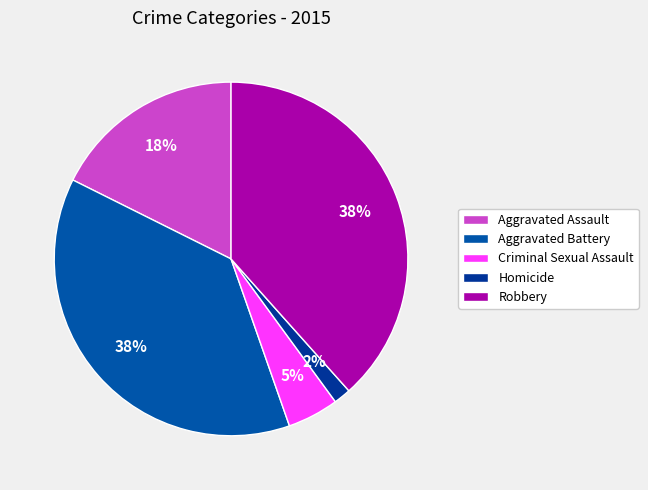

What percentage is the Aggravated Battery slice, to the nearest percent?

38%